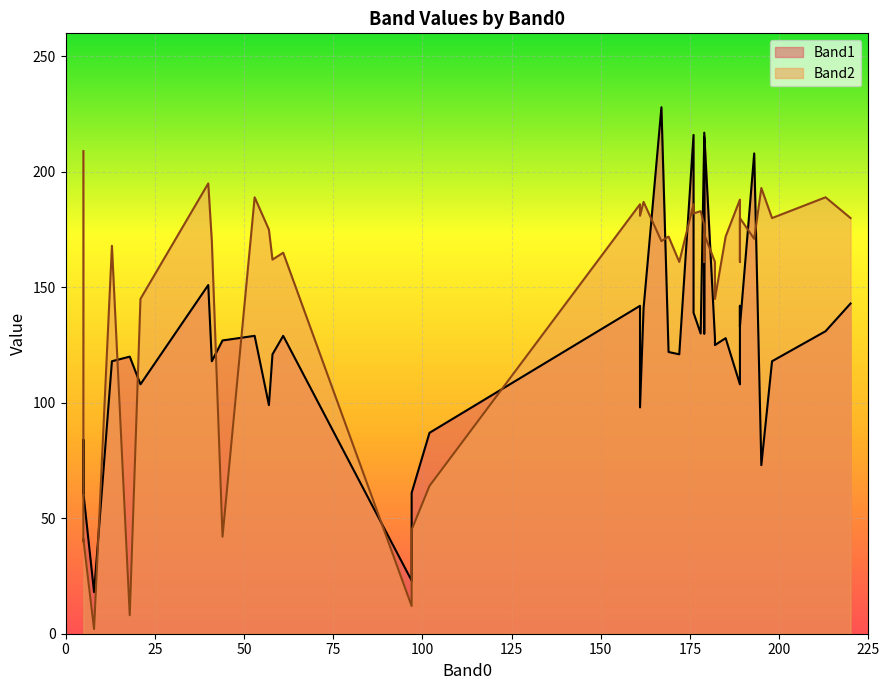

At 40, list the series in order from smallest to largest.

Band1, Band2